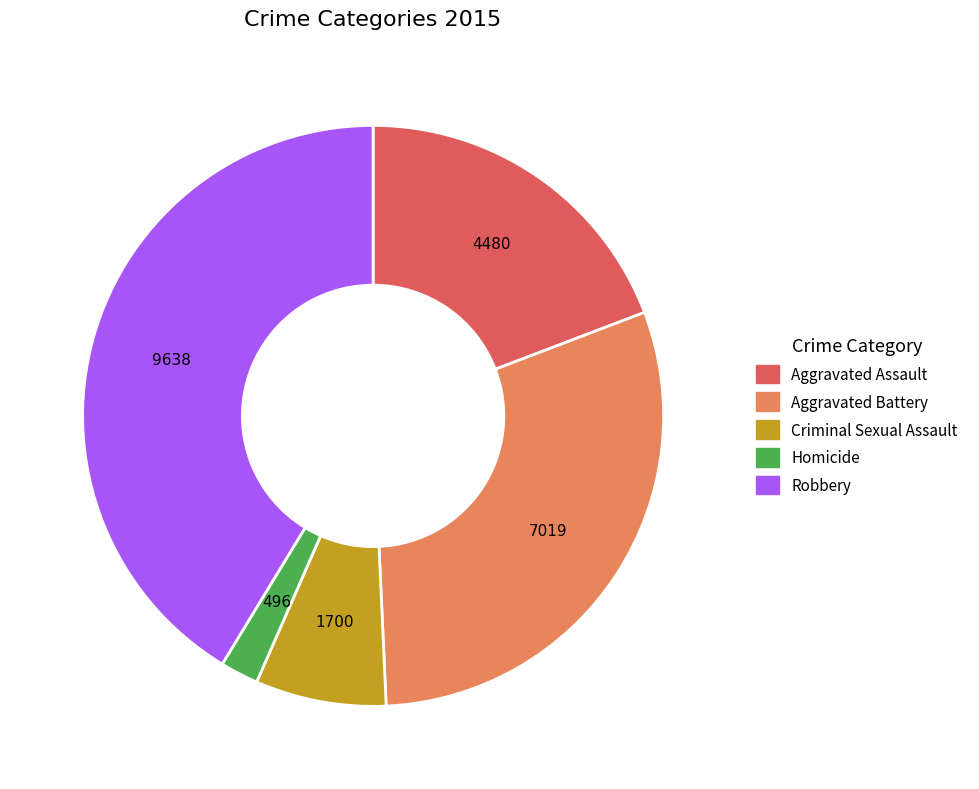

Does Robbery represent more than half of the total?

No